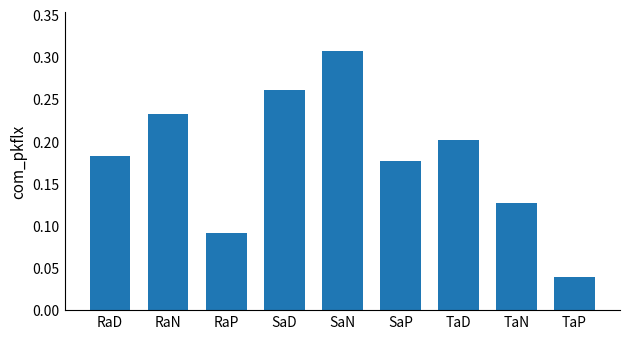

What is the sum of all values?

1.6